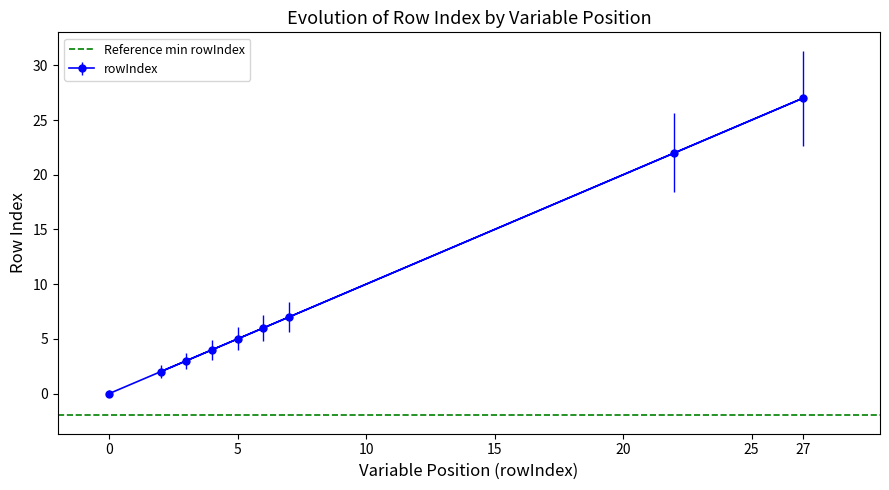

What is the difference between the maximum and minimum values?

27